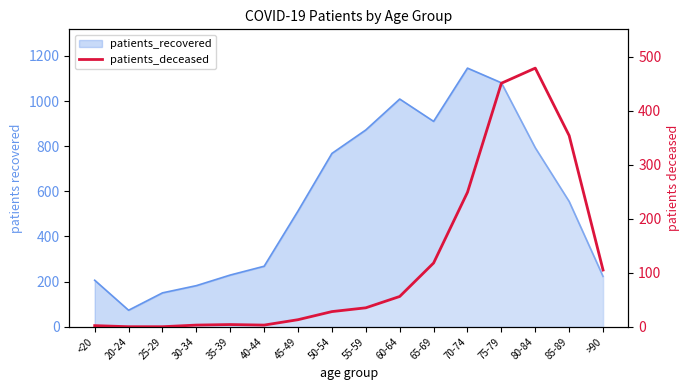

Between 75-79 and 25-29, which is larger?

75-79